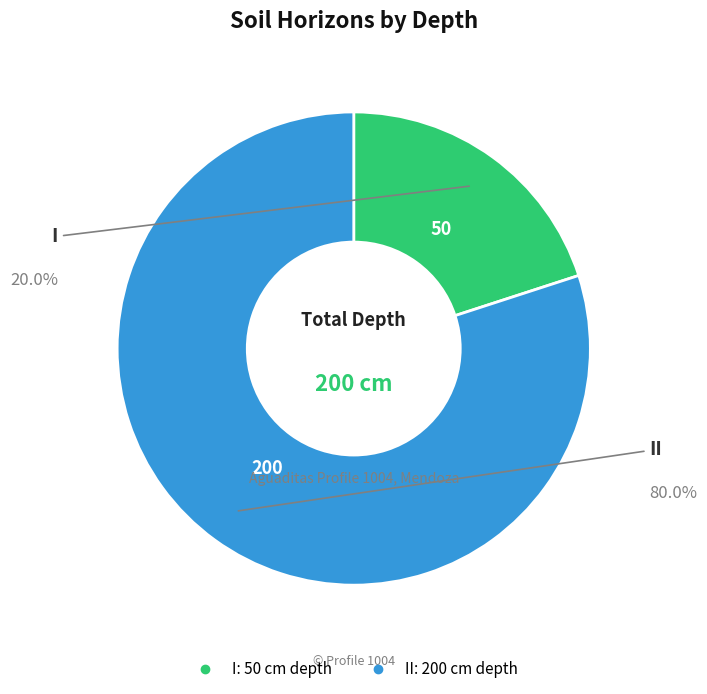

How many segments does this pie chart have?

2